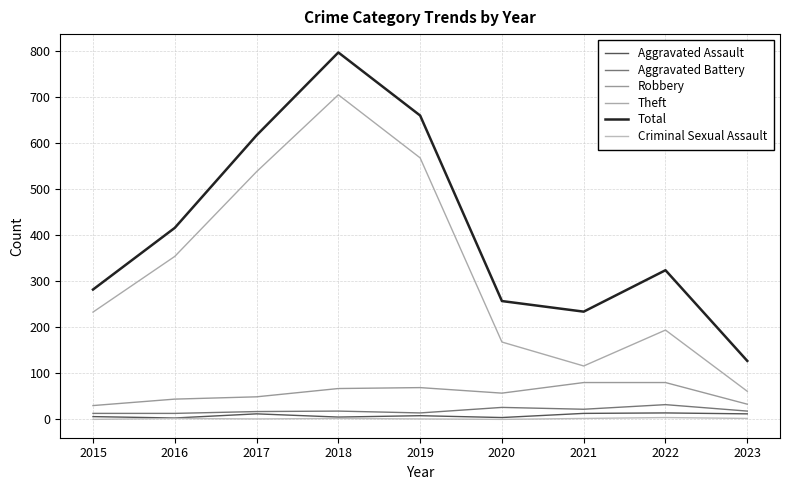

How many interior local valleys does the Total series have?

1